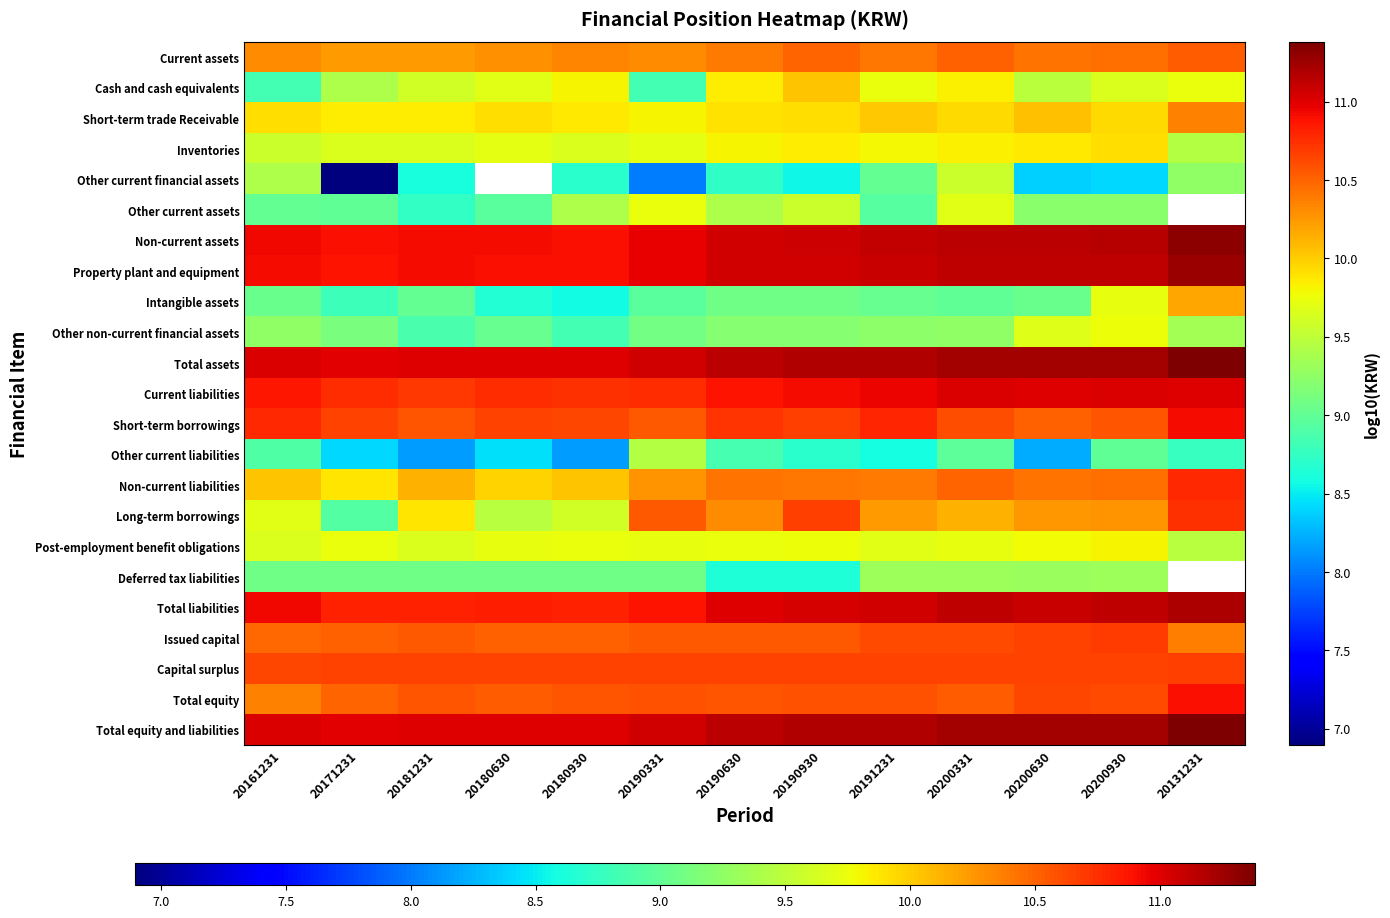

What is the average value of the Cash and cash equivalents series?

9.6